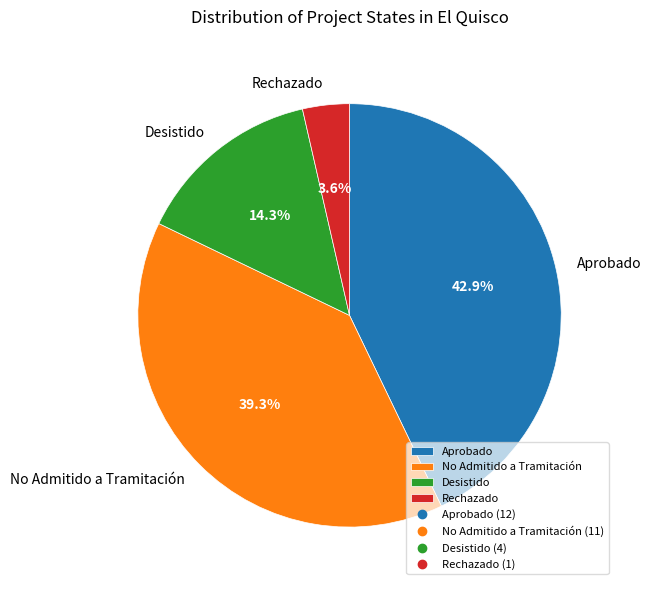

Which category has the biggest portion of the pie?

Aprobado